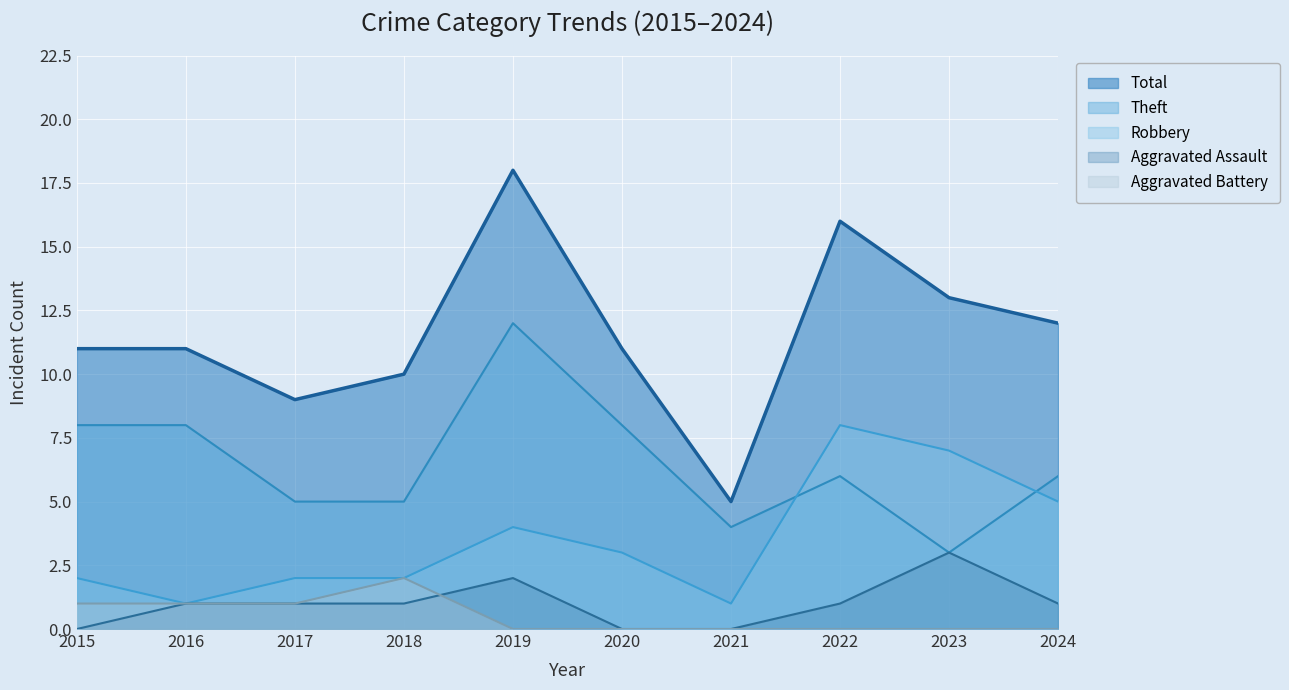

What is the greatest value displayed?

18